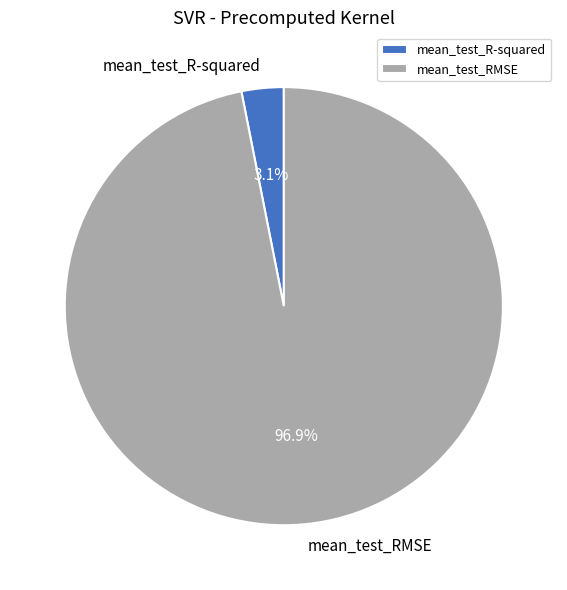

Count the number of slices in the pie.

2